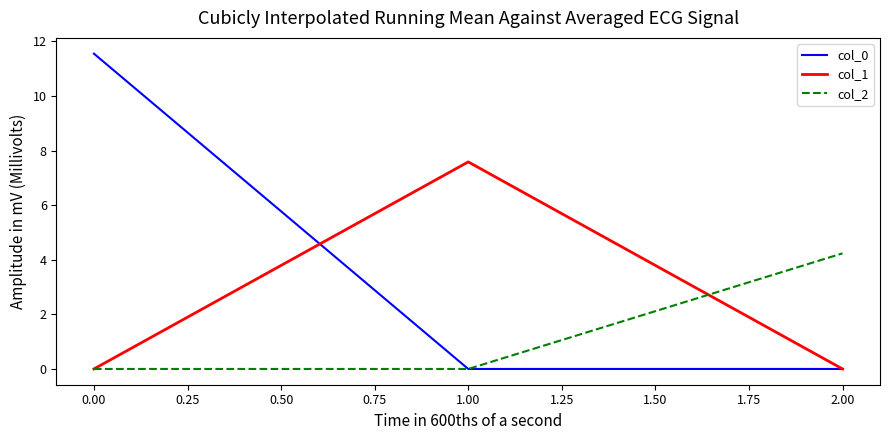

What position from the left is 0.00?

1